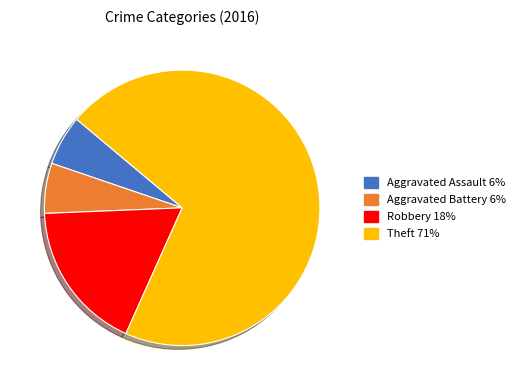

Does any single category account for the majority?

Yes